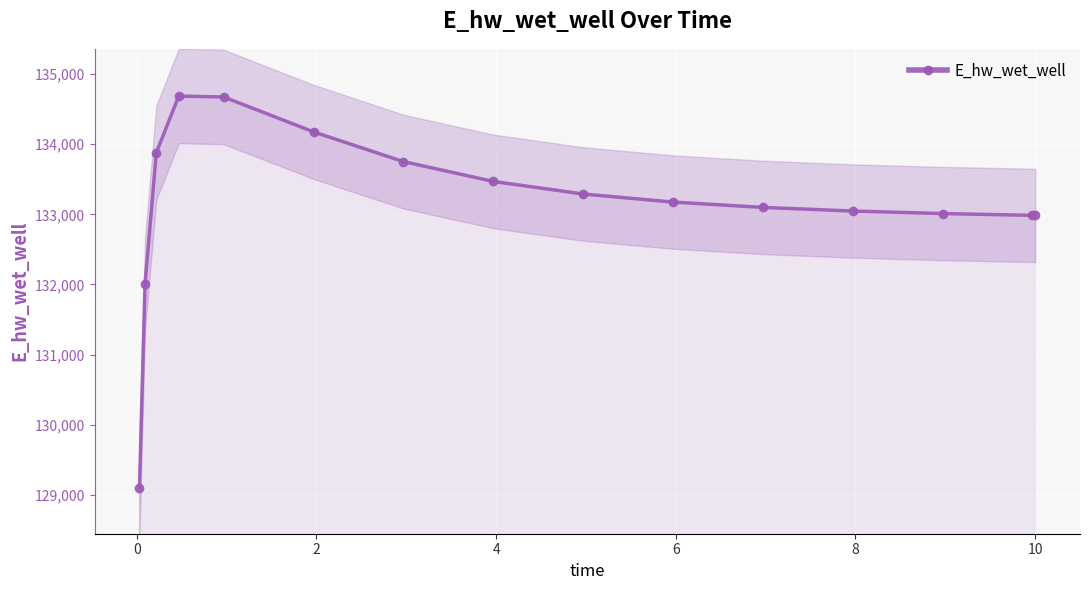

How many data points are less than 133175?

7